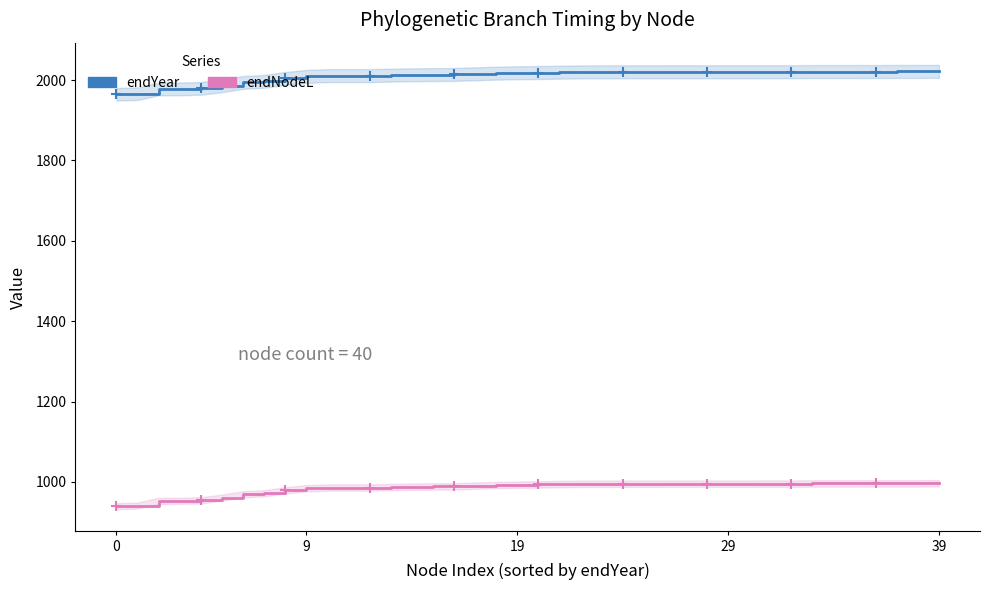

Is the value of endYear at 39 greater than the value of endNodeL at 35?

Yes